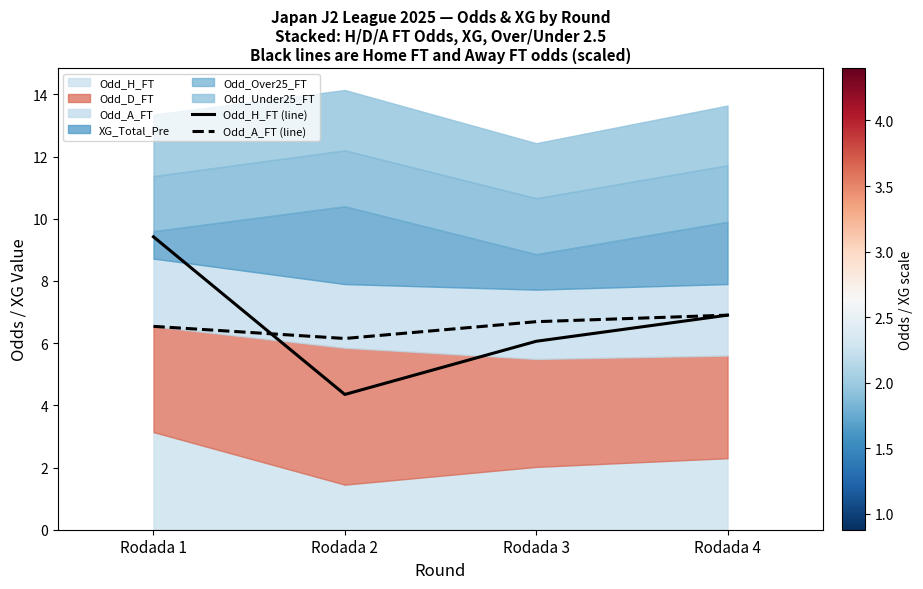

What is the total value across all series at Rodada 1?

16.0